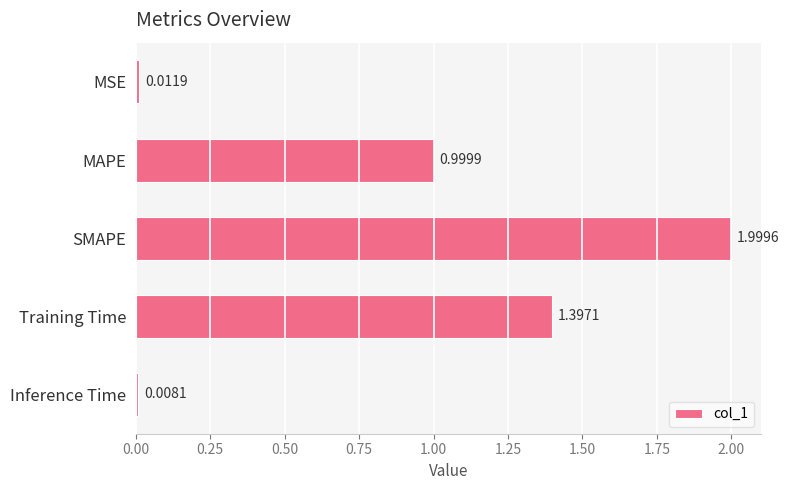

What is the ratio of the value at Training Time to the value at SMAPE?

0.7